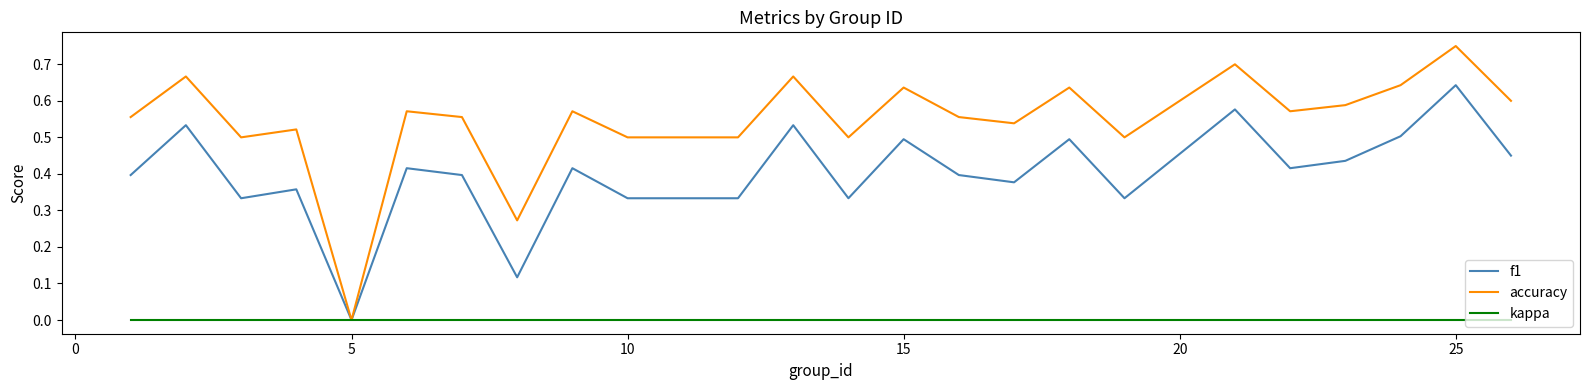

Rank the series by their average value, from highest to lowest.

accuracy, f1, kappa